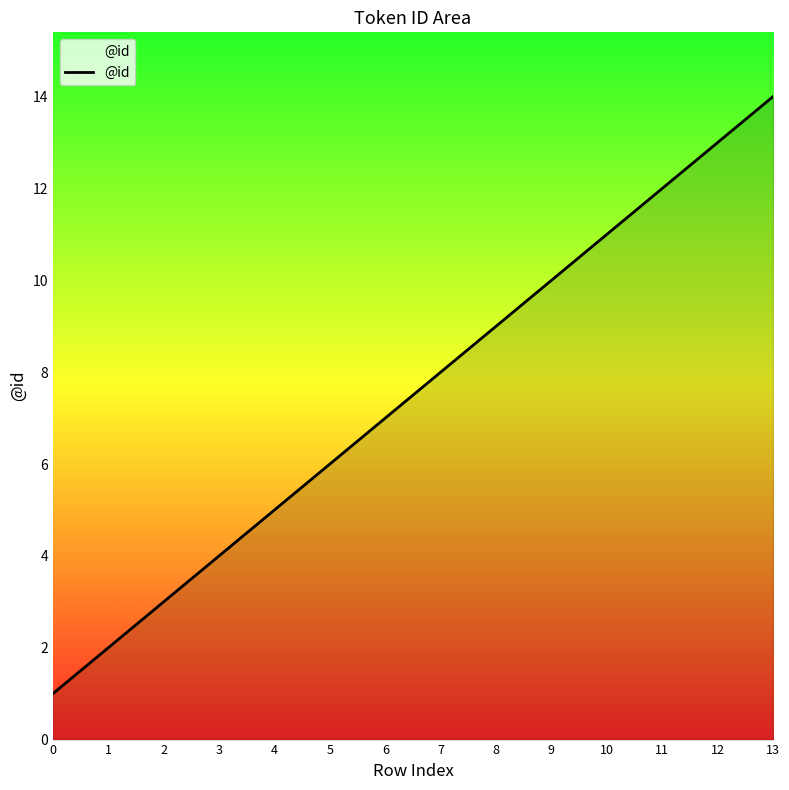

Reading right to left, extract all data points from this chart.

13=14	12=13	11=12	10=11	9=10	8=9	7=8	6=7	5=6	4=5	3=4	2=3	1=2	0=1